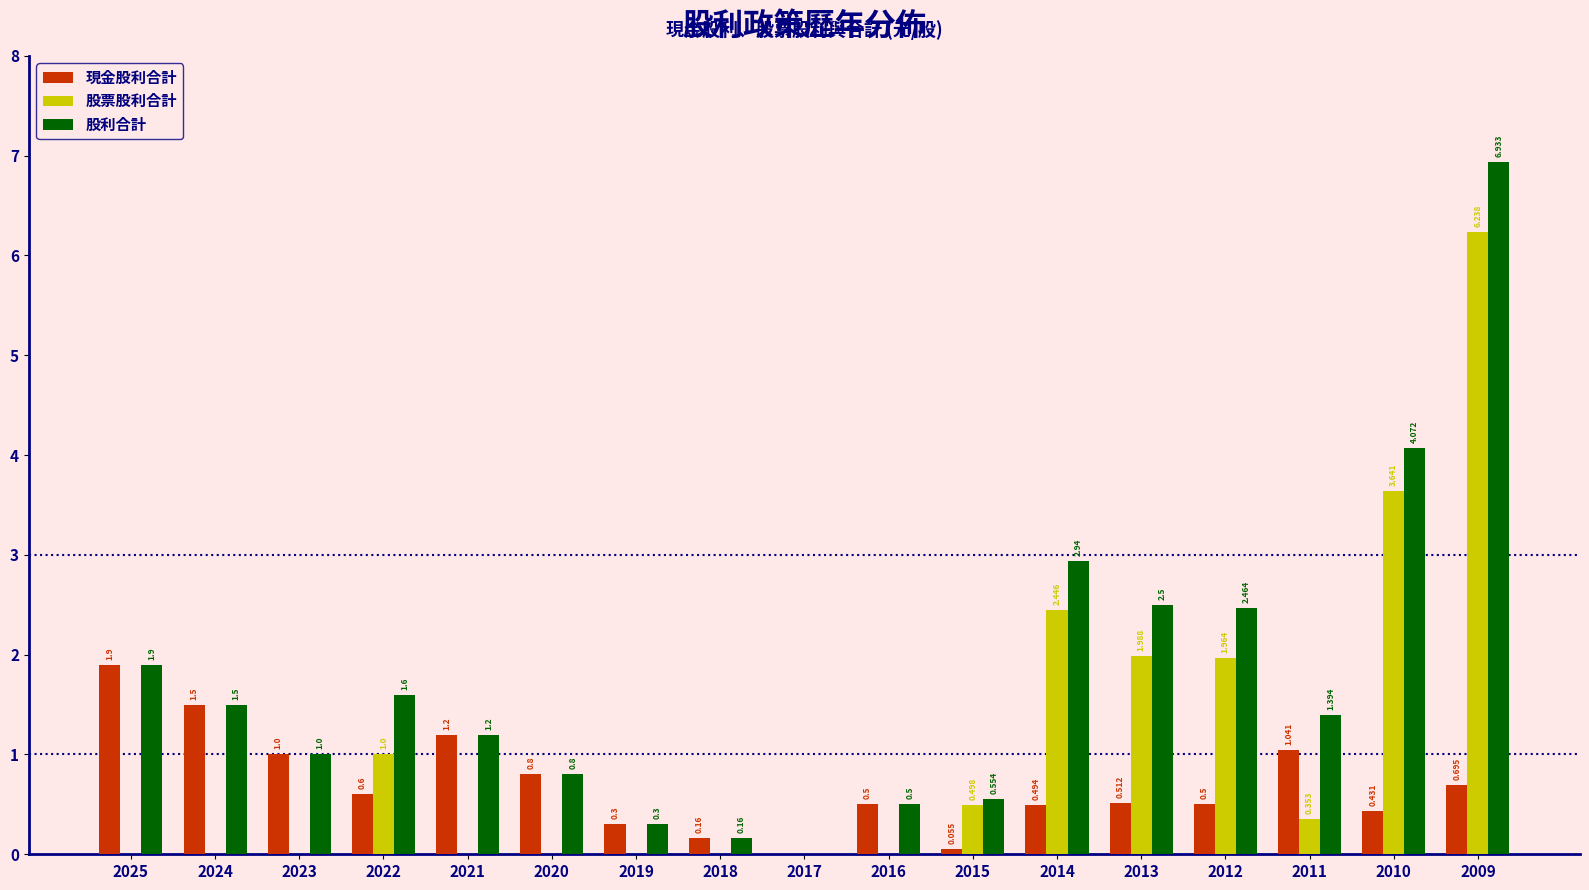

Which series changed the most between 2015 and 2010?

股利合計